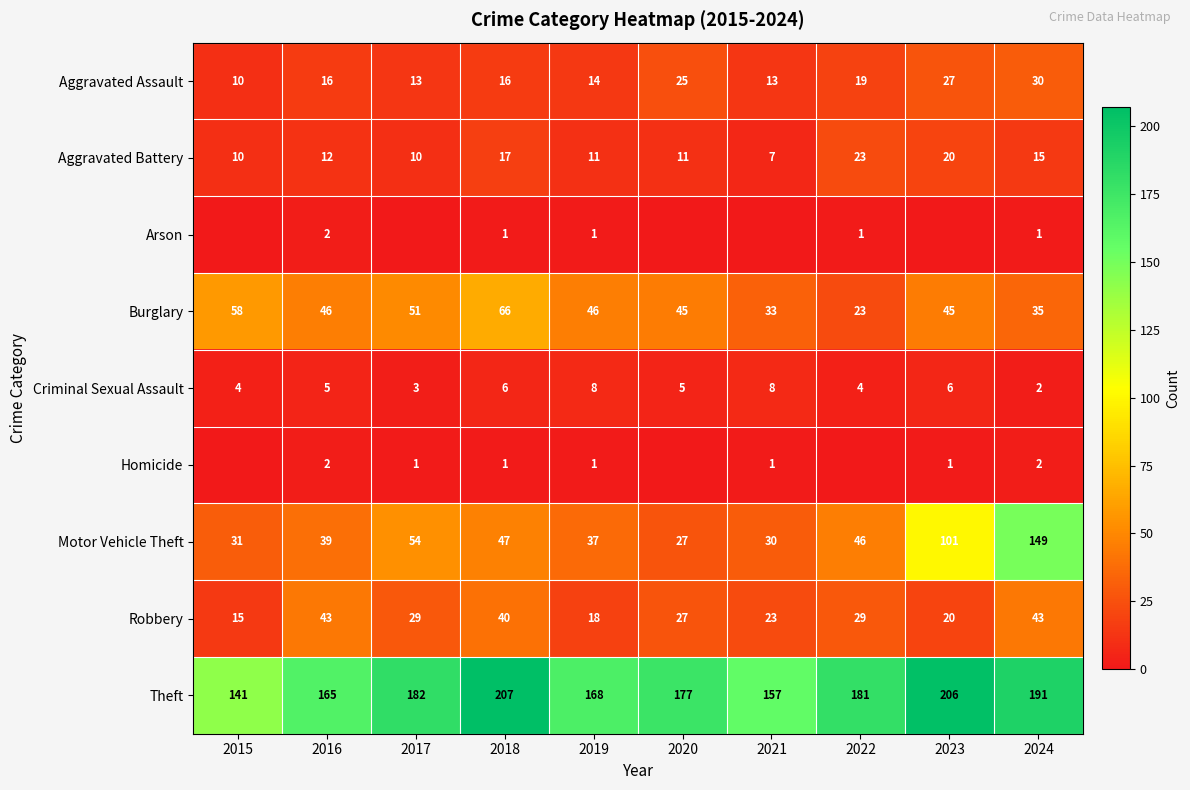

At which label does Robbery reach its minimum?

2015